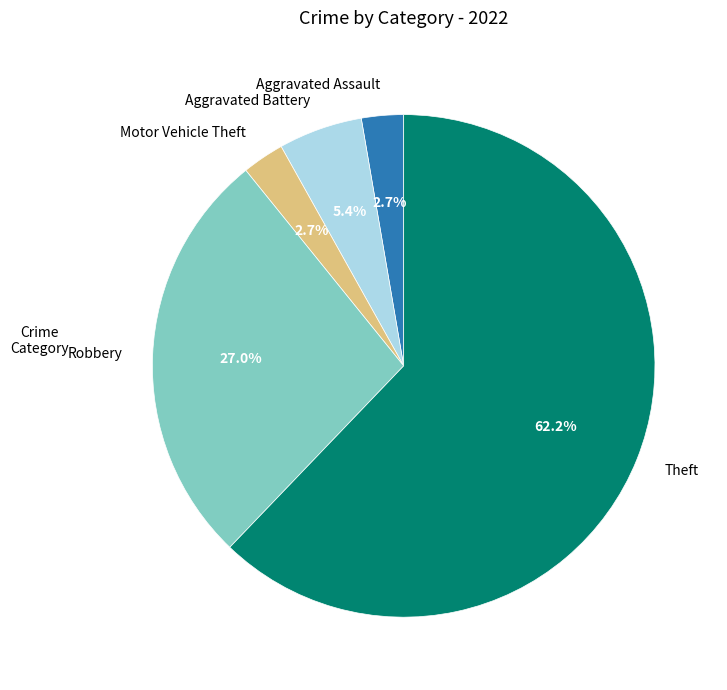

How much of the chart is everything except Motor Vehicle Theft?

97.3%